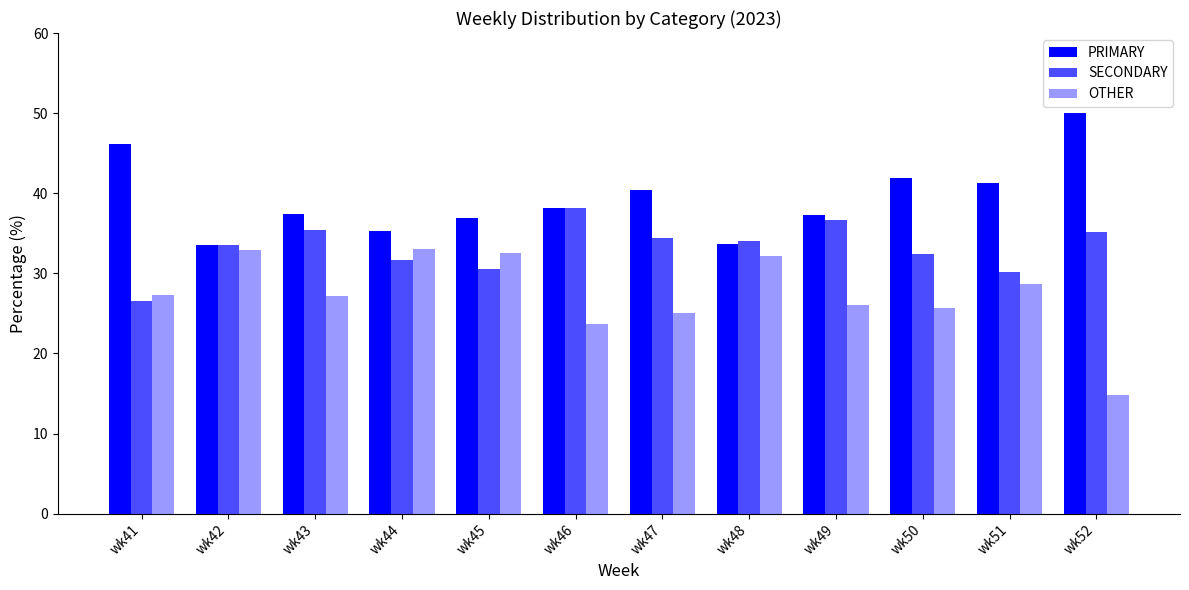

Count the number of categories in the chart.

12